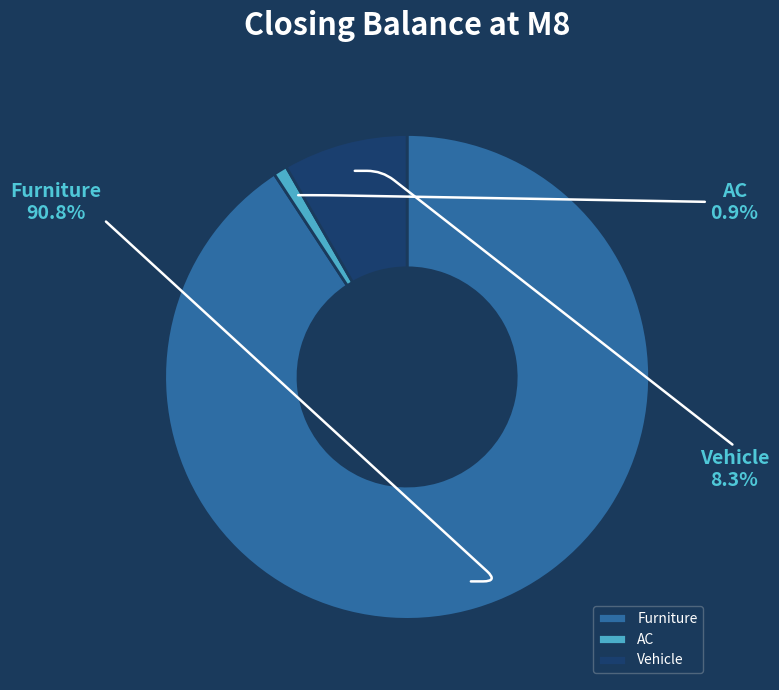

Does any single category account for the majority?

Yes